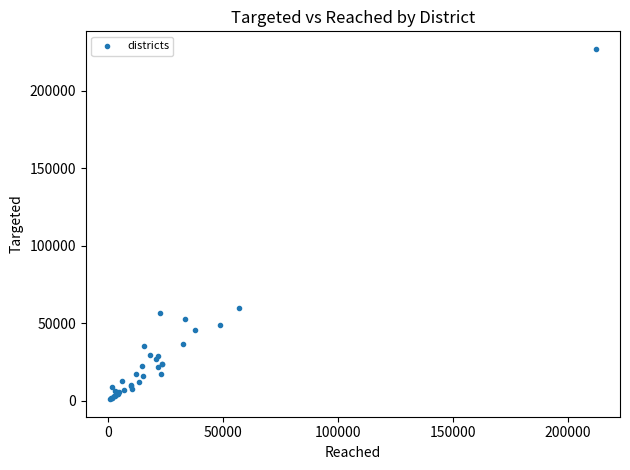

What Y value in the scatter plot is closest to 113976?

59760